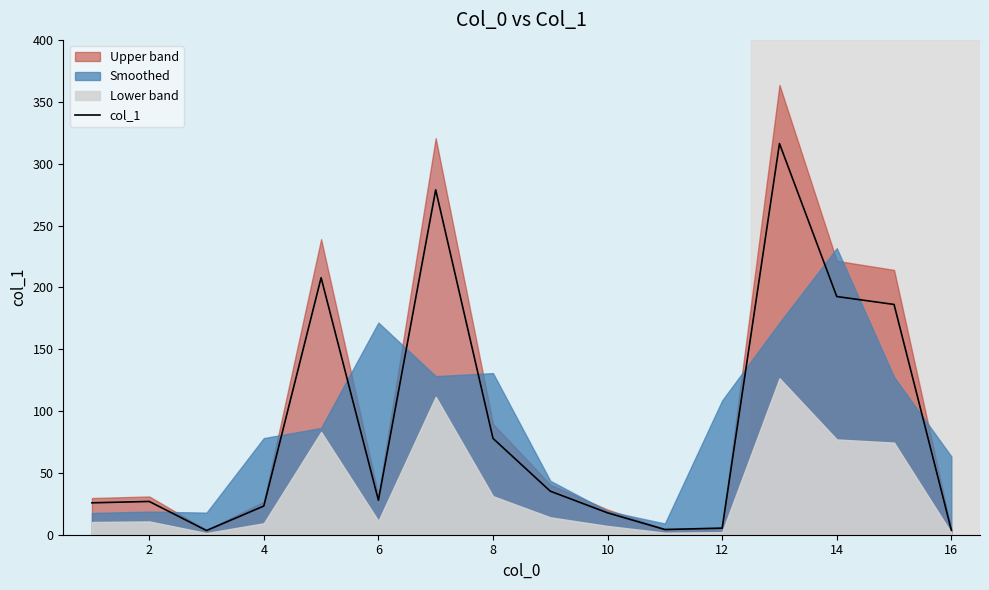

The value of col_1 at 6 is 45.5. True or false?

False